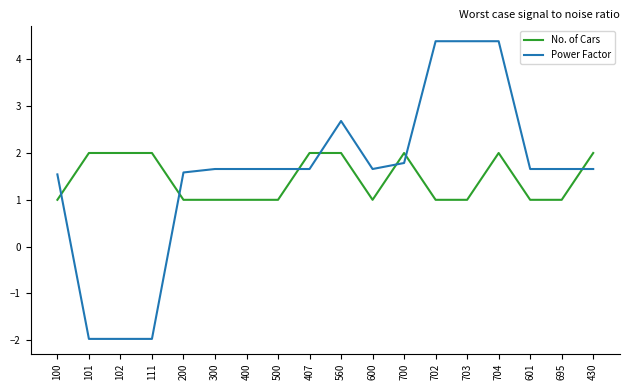

Between which two adjacent categories do No. of Cars and Power Factor first intersect?

100 and 101